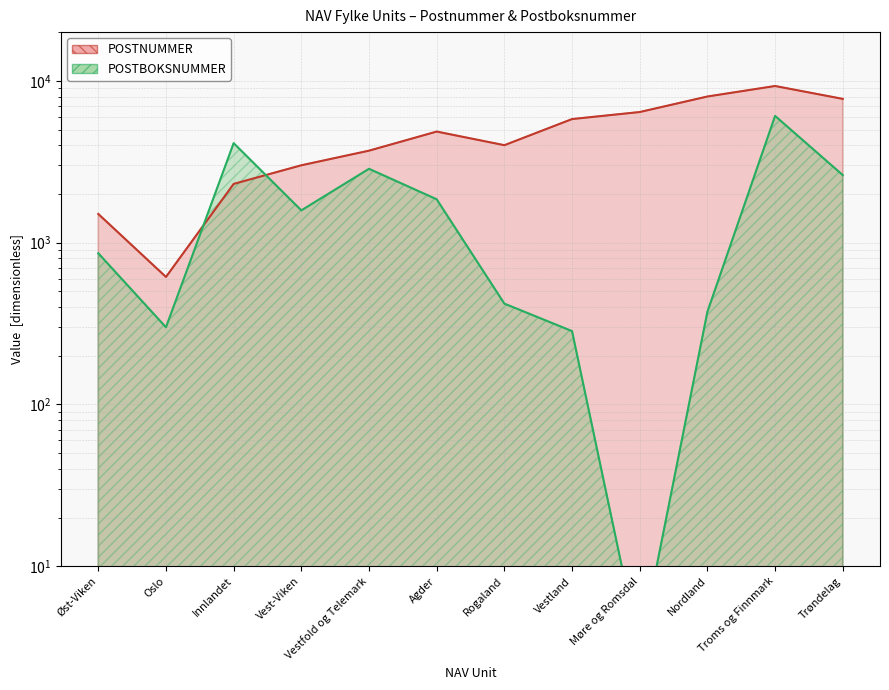

How many data points in POSTNUMMER are above 4858?

5